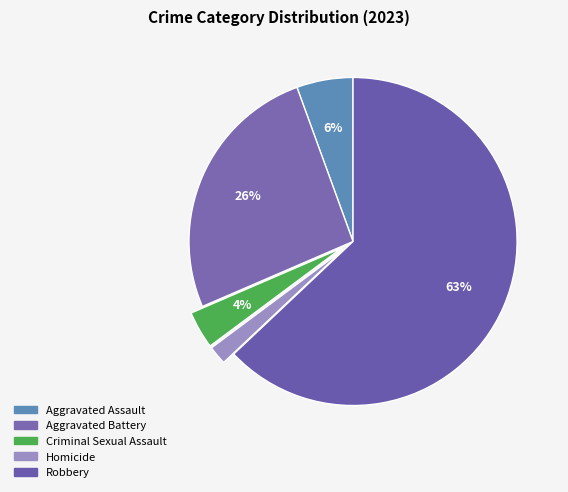

Is Aggravated Assault the majority of the pie?

No